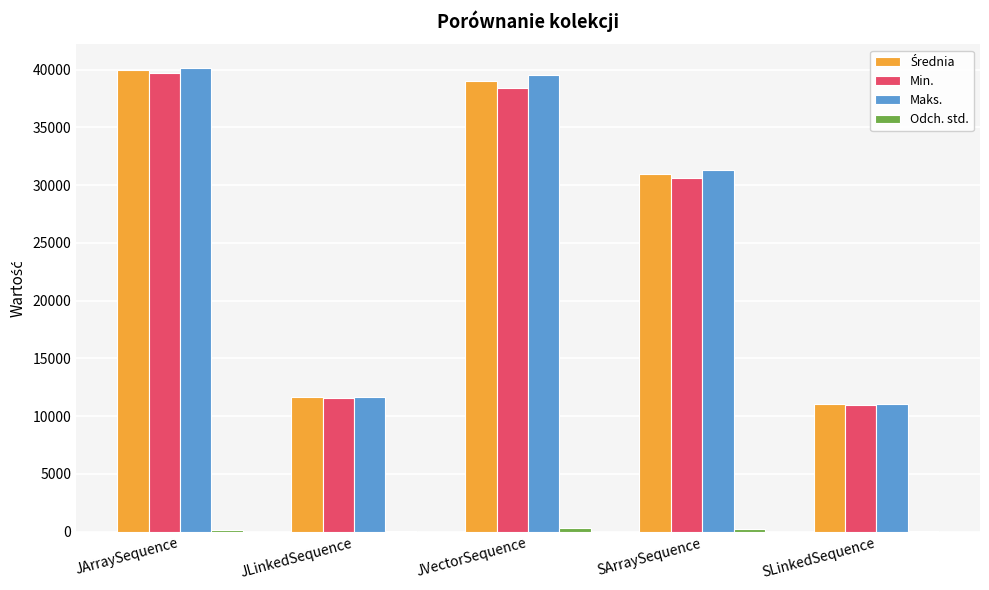

Between JLinkedSequence and SArraySequence, which series saw the biggest shift?

Maks.